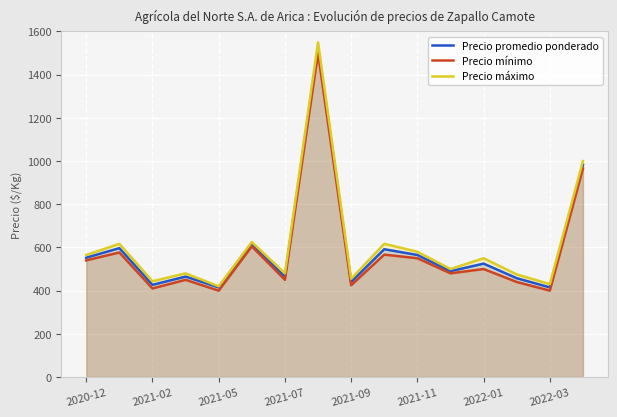

Which series has the widest spread of values?

Precio máximo